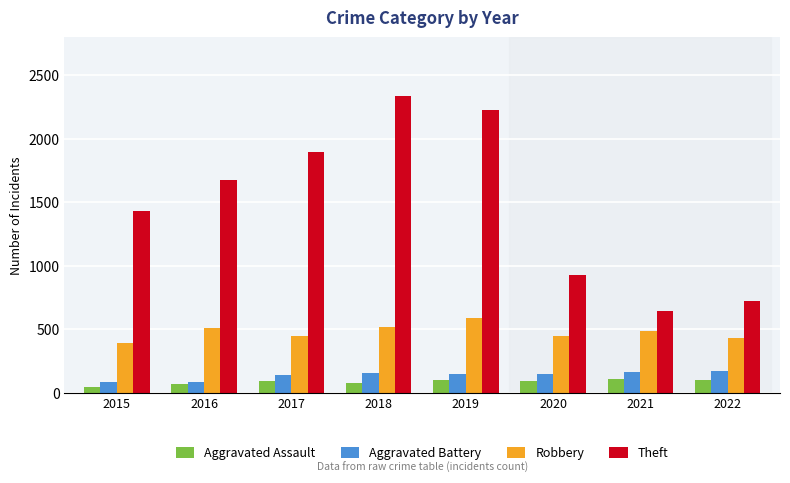

What is the maximum value for Theft?

2341